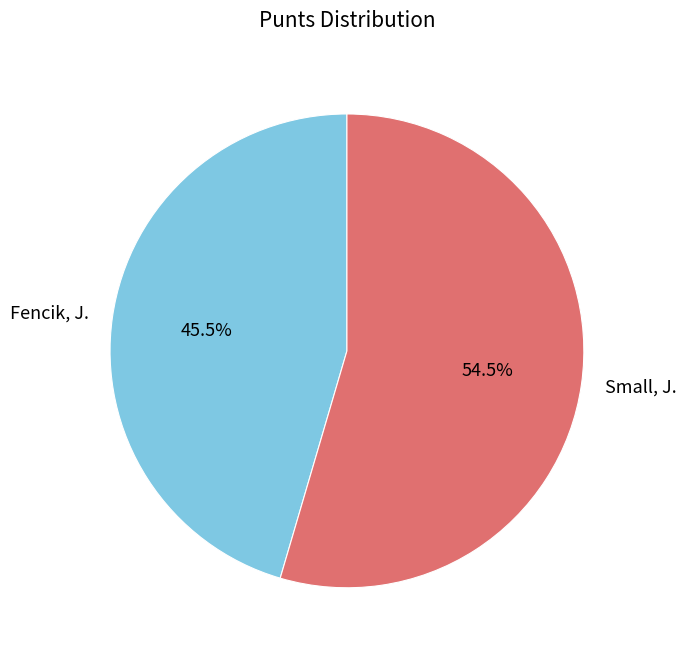

How much of the chart is everything except Small, J.?

45.5%